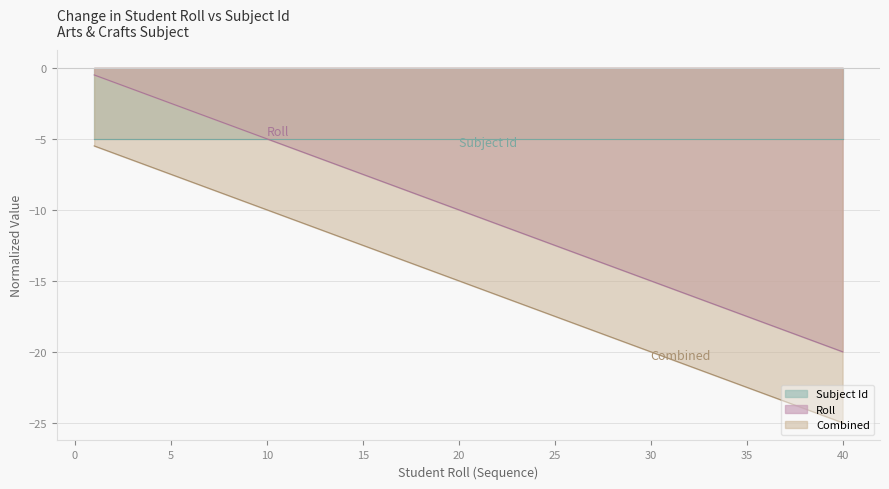

At which label is the value closest to -10?

20